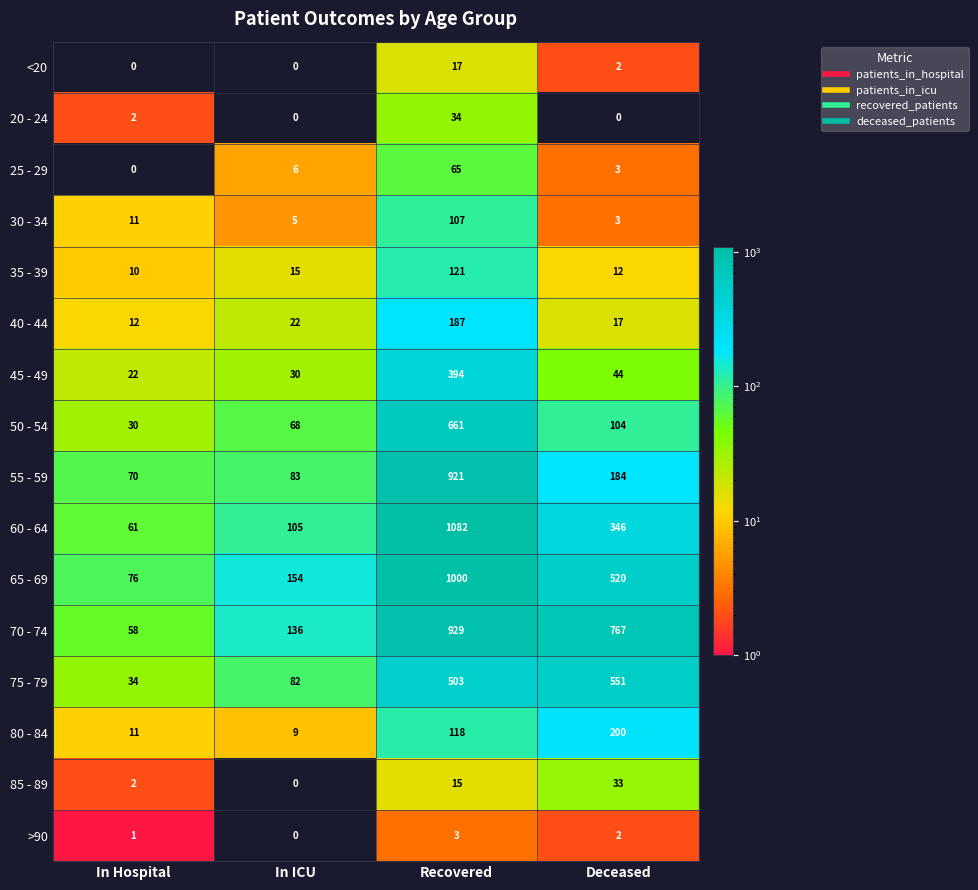

What is the difference between the highest and lowest values at In ICU?

154